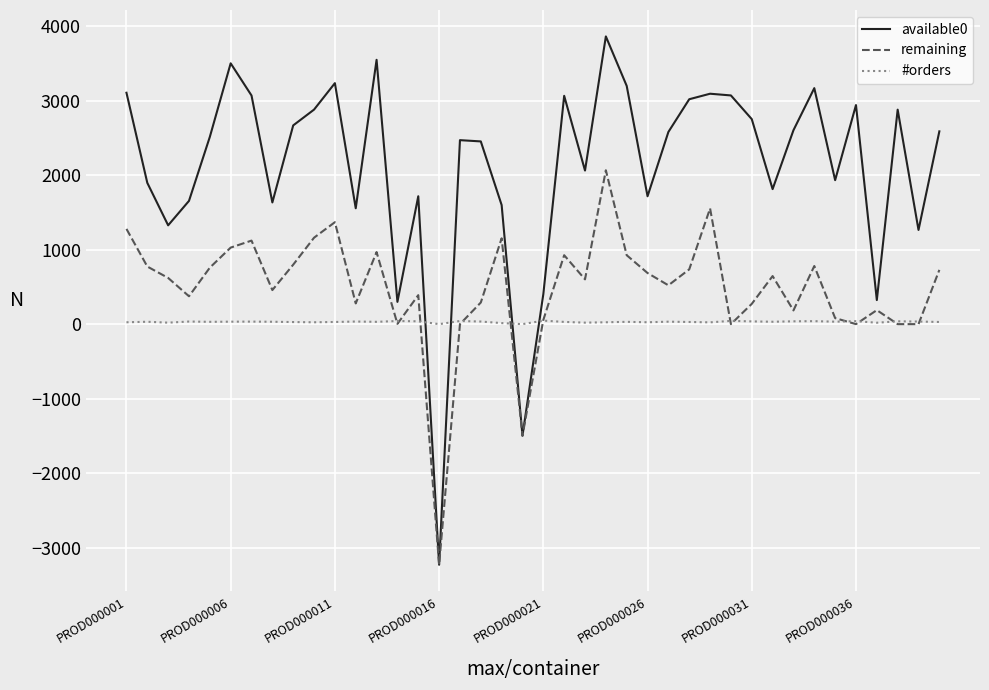

Does the chart display data point markers on the line(s)?

No